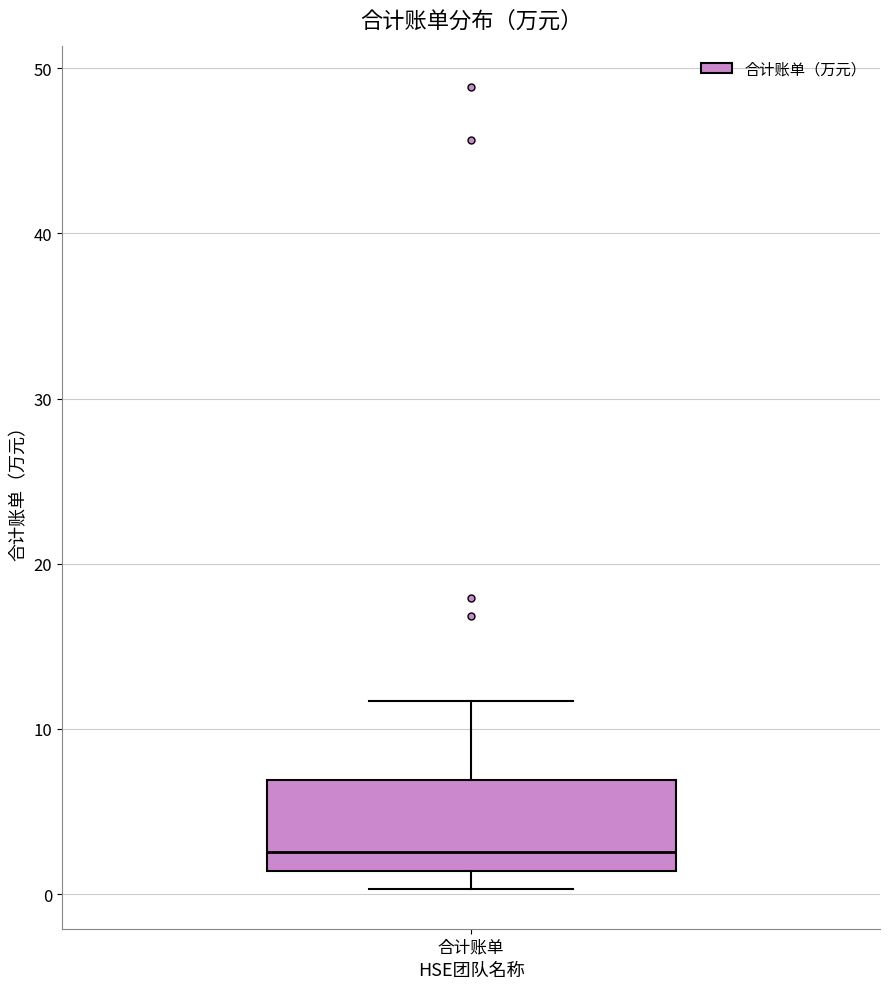

Where does the upper whisker of the box for 合计账单 end on the y-axis? The values are not printed on the chart, so give them approximately, as read against the axis.

12